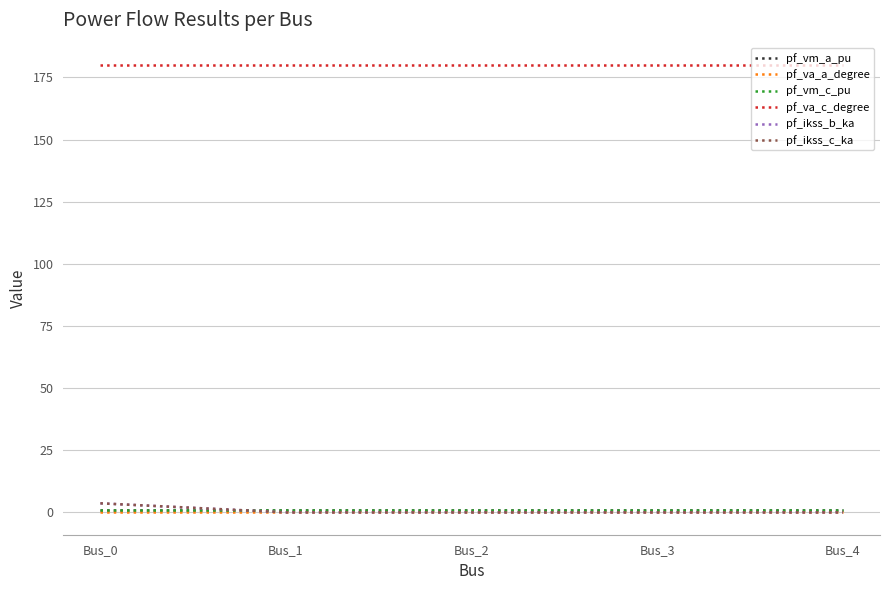

Is the value of pf_va_a_degree at Bus_2 greater than the value of pf_va_c_degree at Bus_1?

No